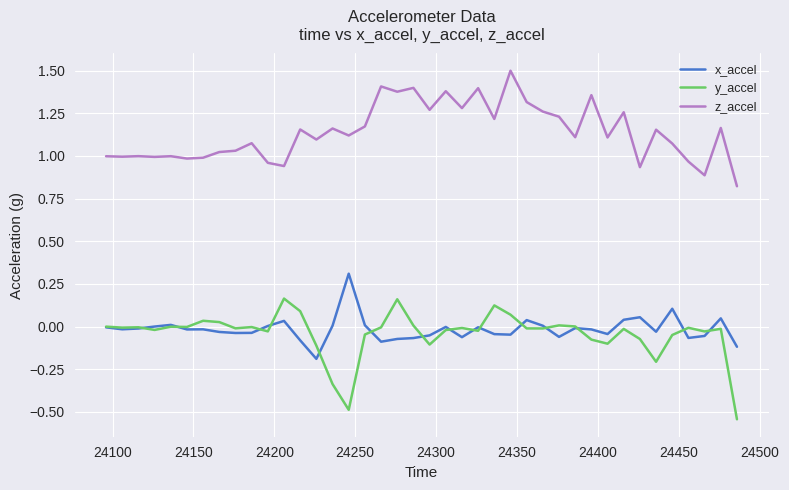

List the series in order of their peak value, highest first.

z_accel, x_accel, y_accel